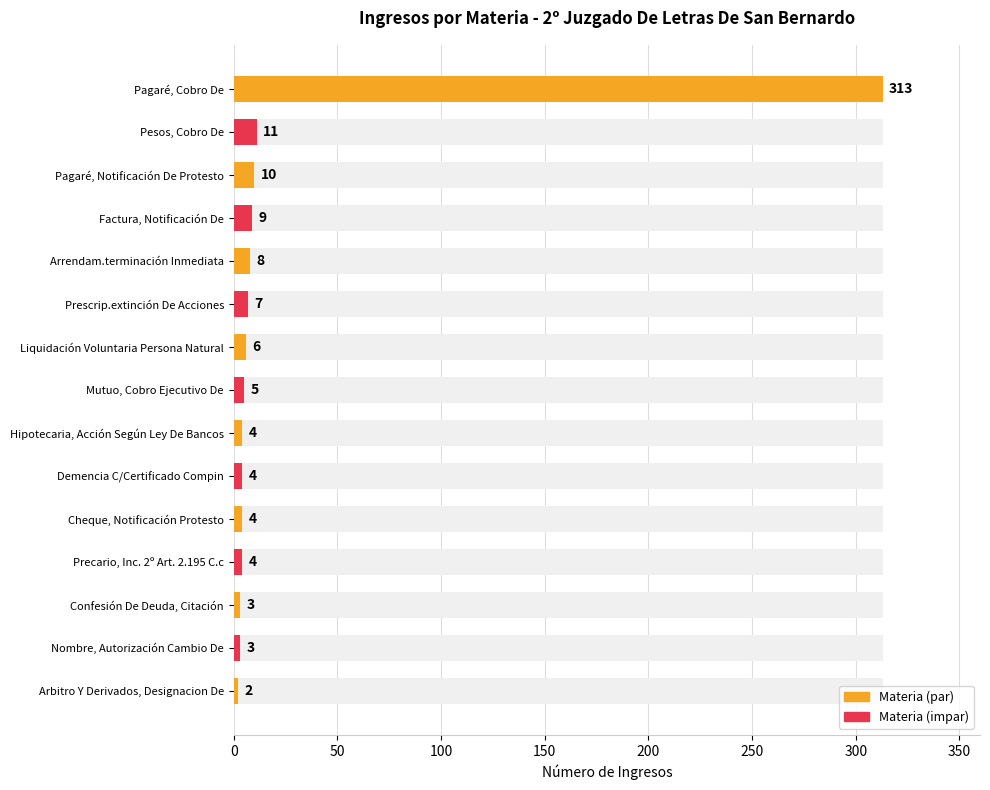

How many data points are above 5?

7